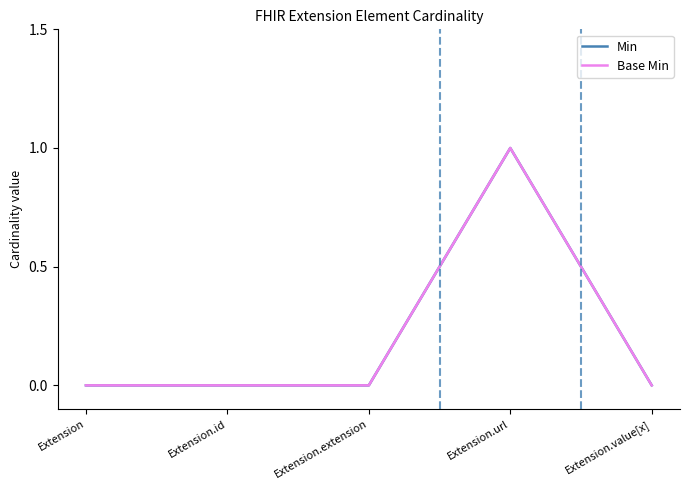

Reading right to left, extract all data points from this chart.

Min: 0	1	0	0	0
Base Min: 0	1	0	0	0